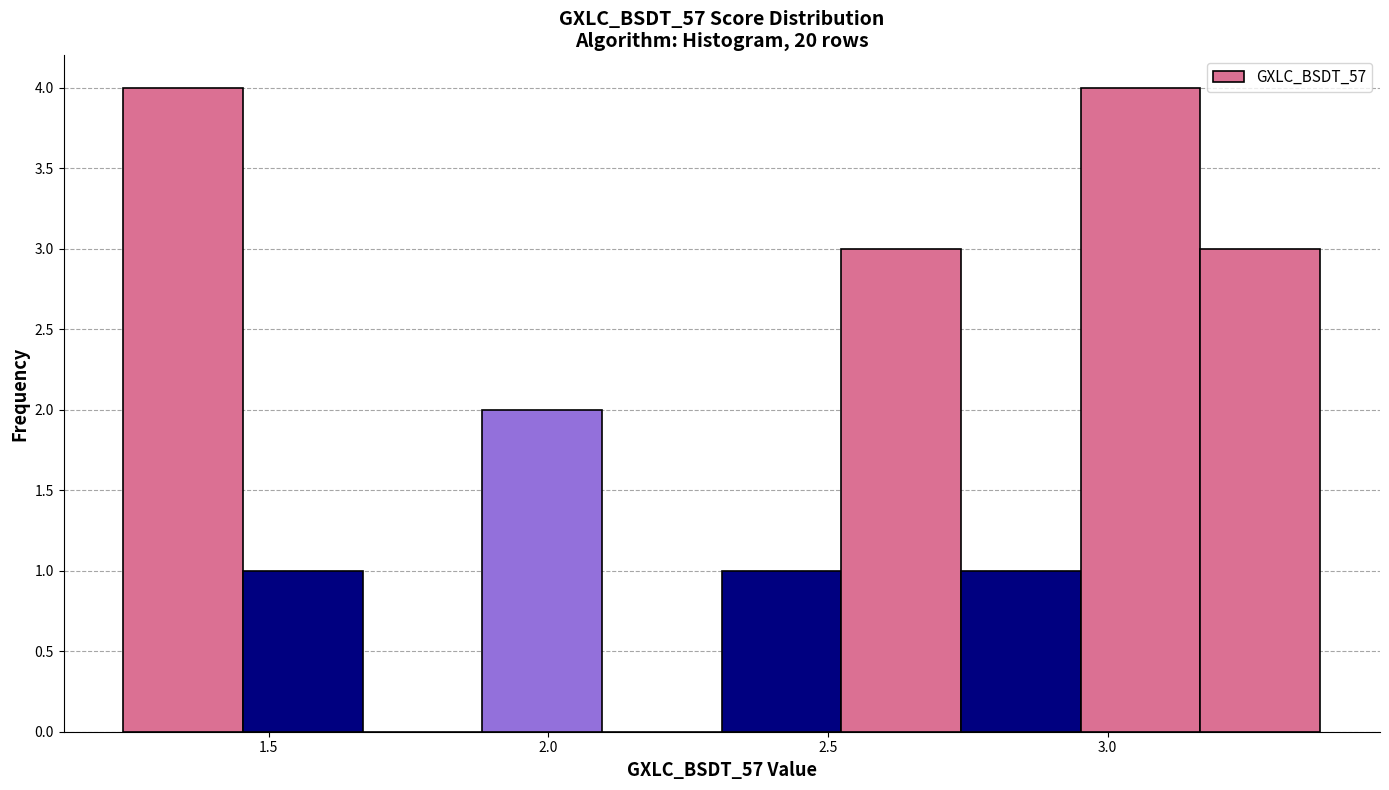

Reading left to right, list every bar in this chart as the range it spans on the x-axis followed by its height. Neither the bar edges nor the heights are printed on the chart, so give them approximately, as read against the axes.

1.25 to 1.45: 4
1.45 to 1.65: 1
1.65 to 1.90: 0
1.90 to 2.10: 2
2.10 to 2.30: 0
2.30 to 2.50: 1
2.50 to 2.75: 3
2.75 to 2.95: 1
2.95 to 3.15: 4
3.15 to 3.40: 3